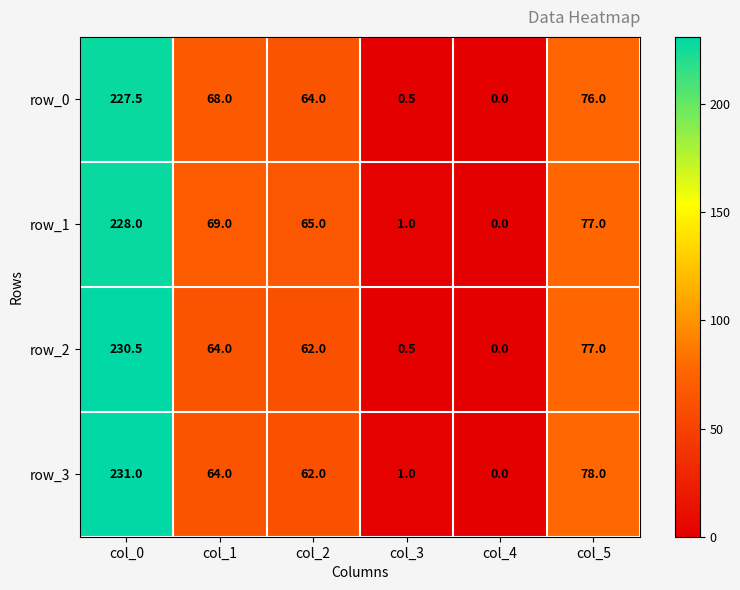

What is the highest value of the row_2 series?

230.5